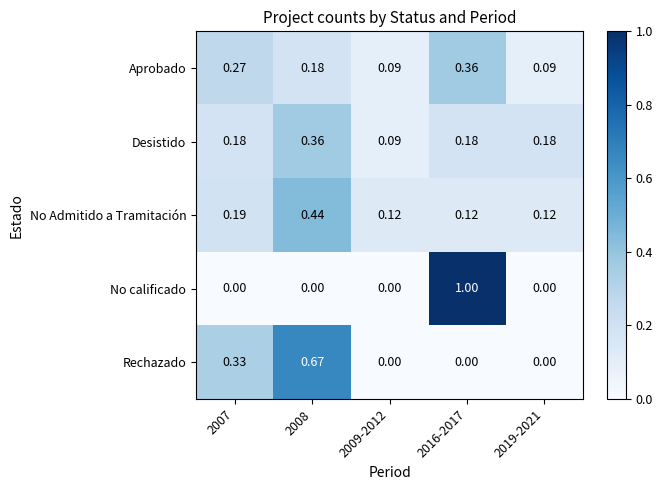

How many categories are shown in the chart?

5